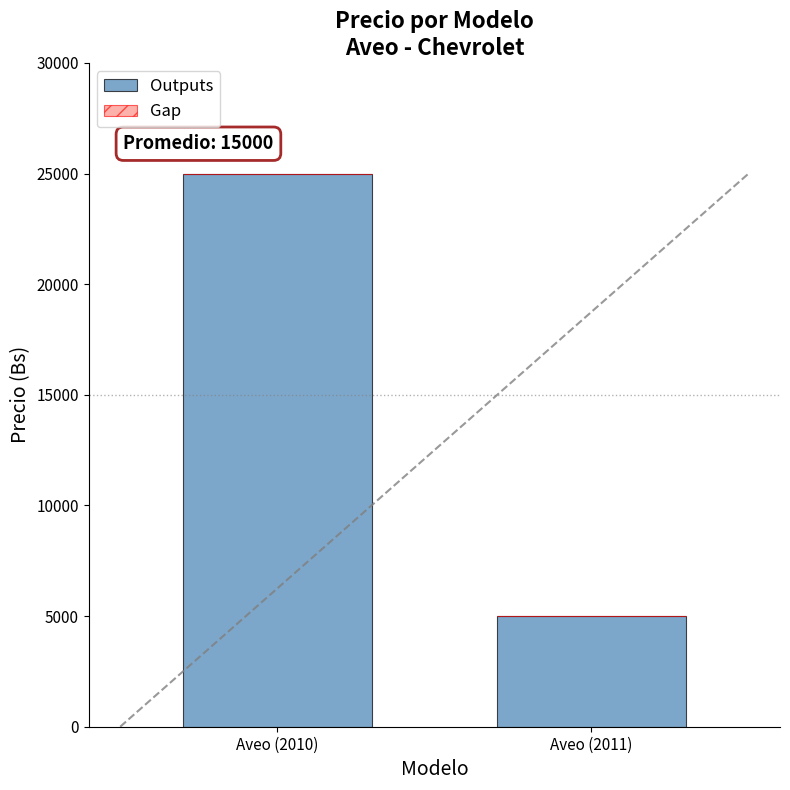

Count the number of categories in the chart.

2